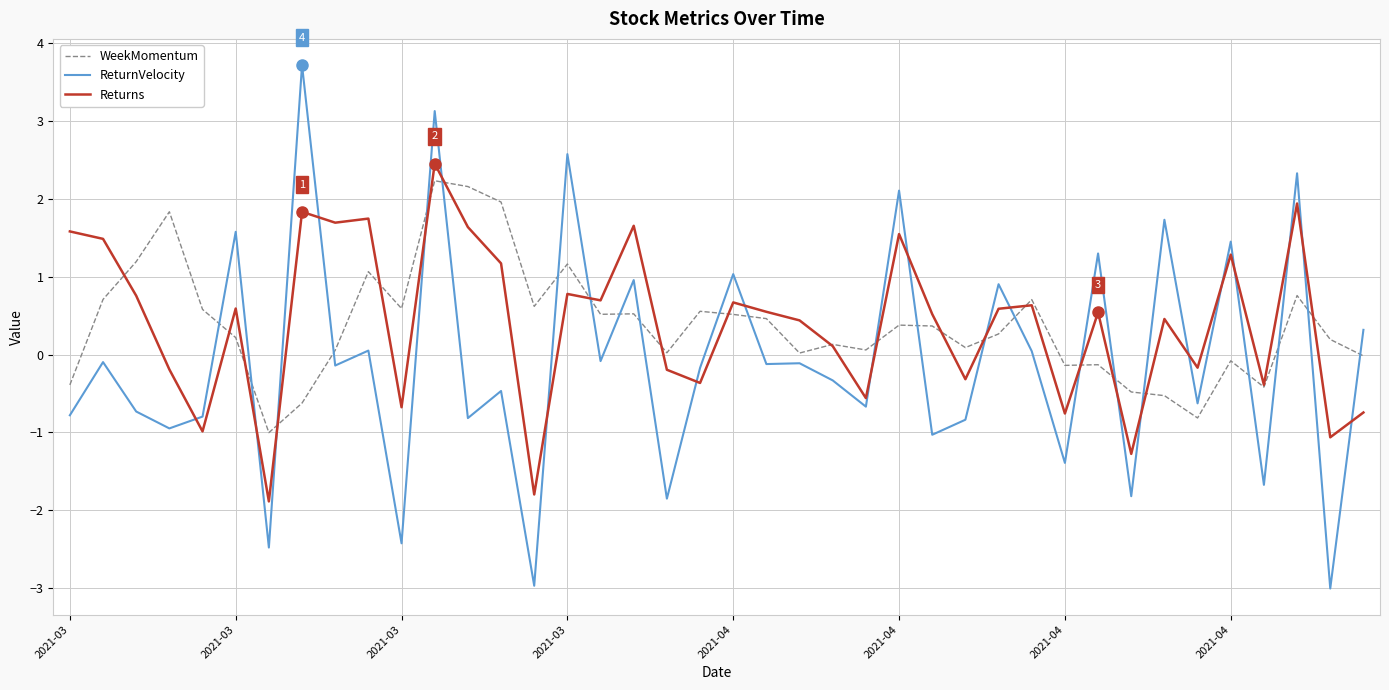

What is the highest value of the Returns series?

2.5